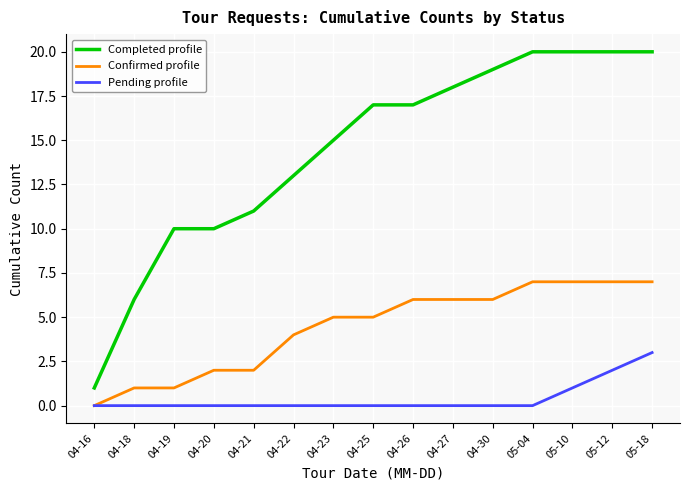

What is the greatest value displayed?

20